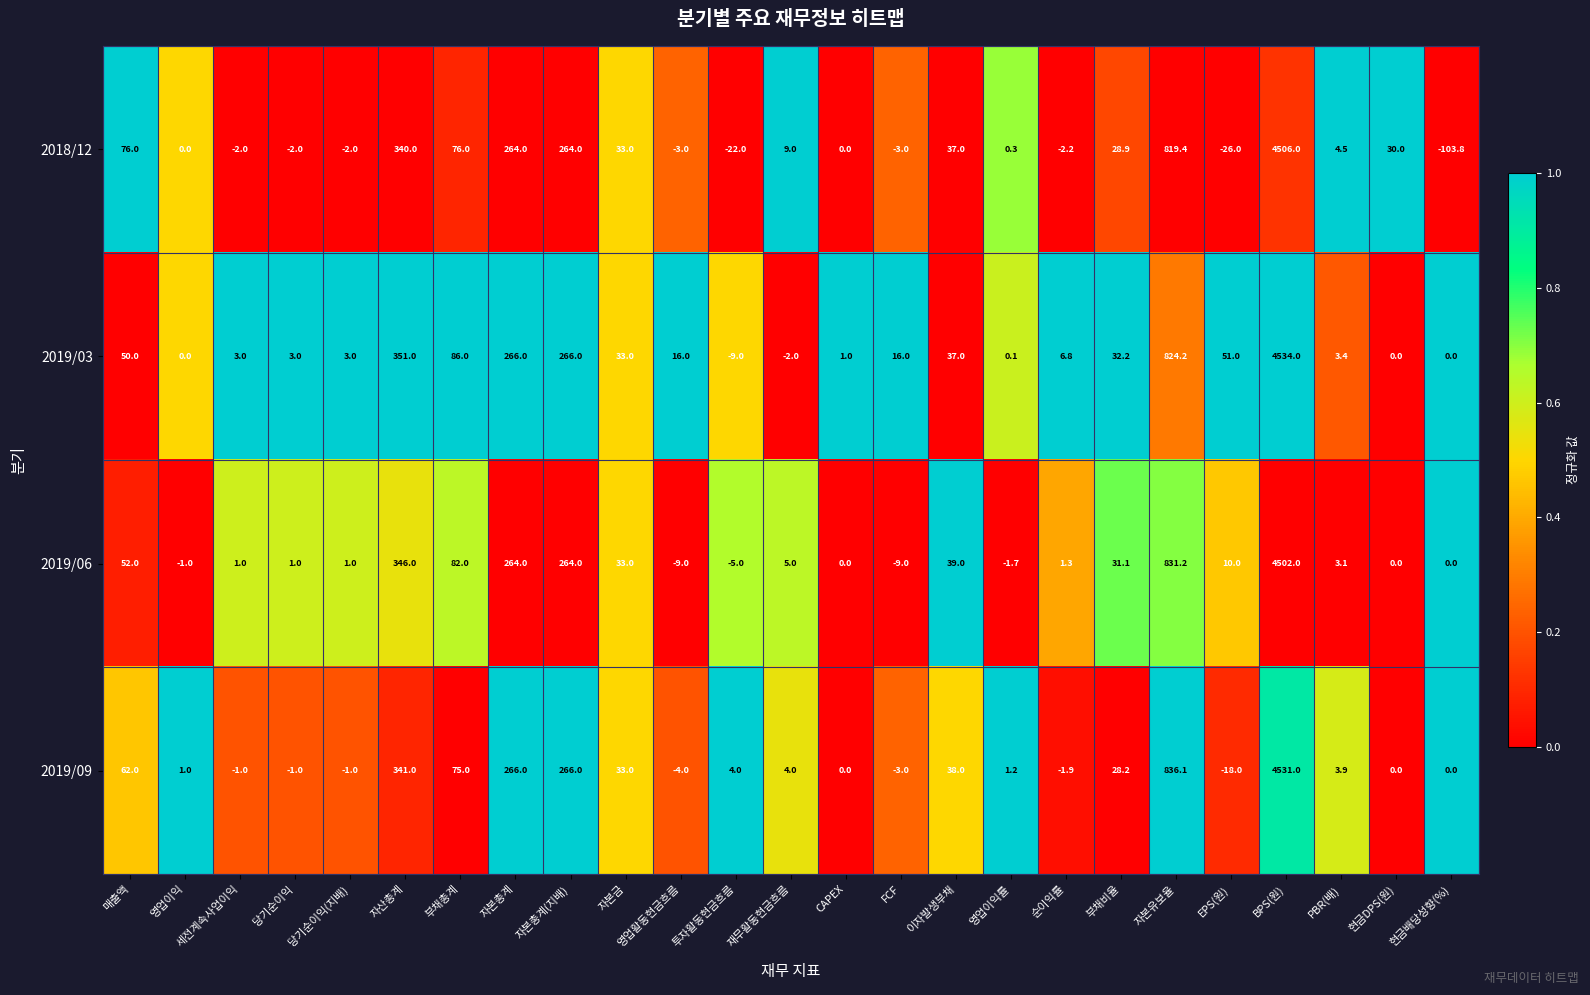

Which series changed the most between 세전계속사업이익 and 재무활동현금흐름?

2018/12